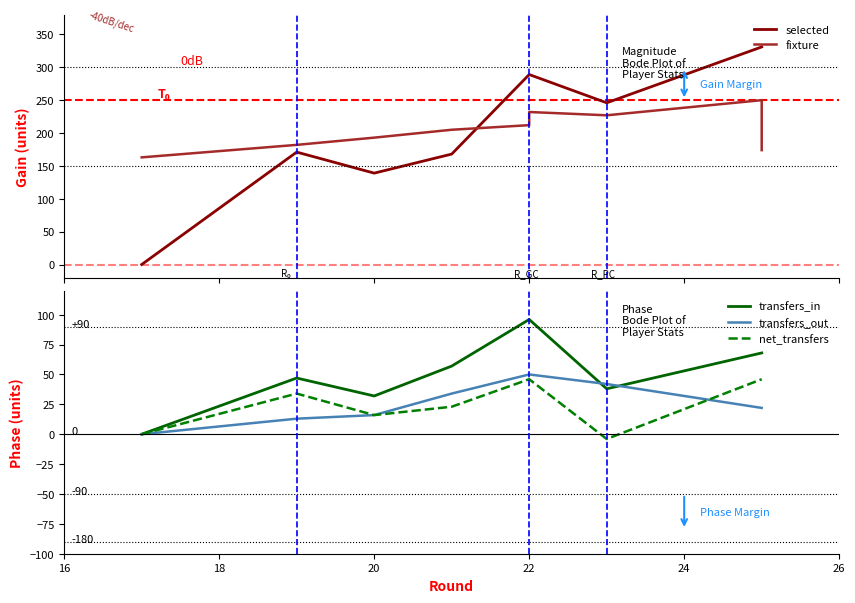

How many values in selected are above zero?

8